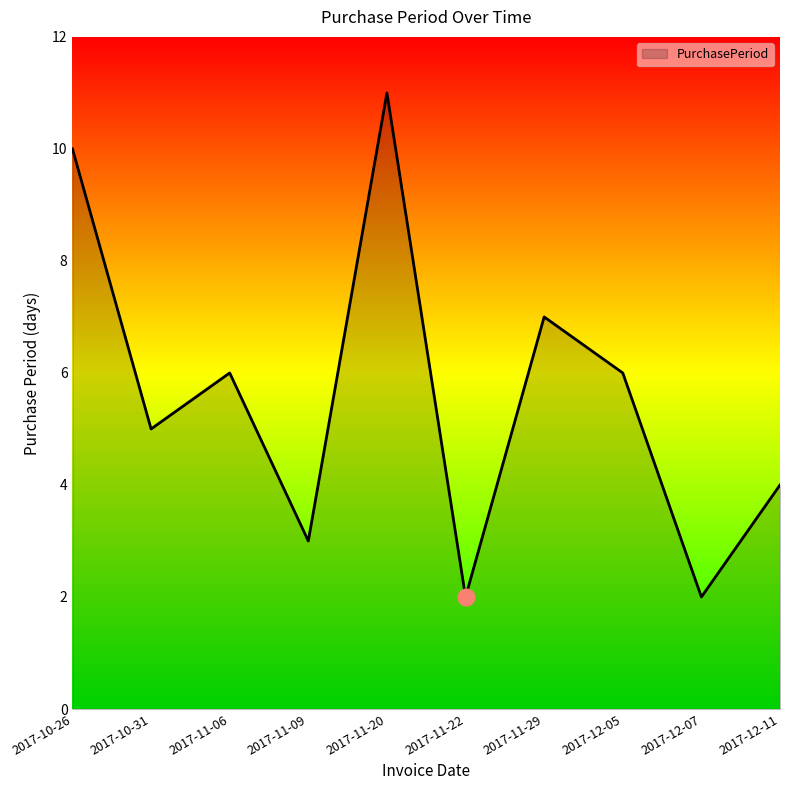

What is the sum of the values at 2017-11-06 and 2017-12-11?

10